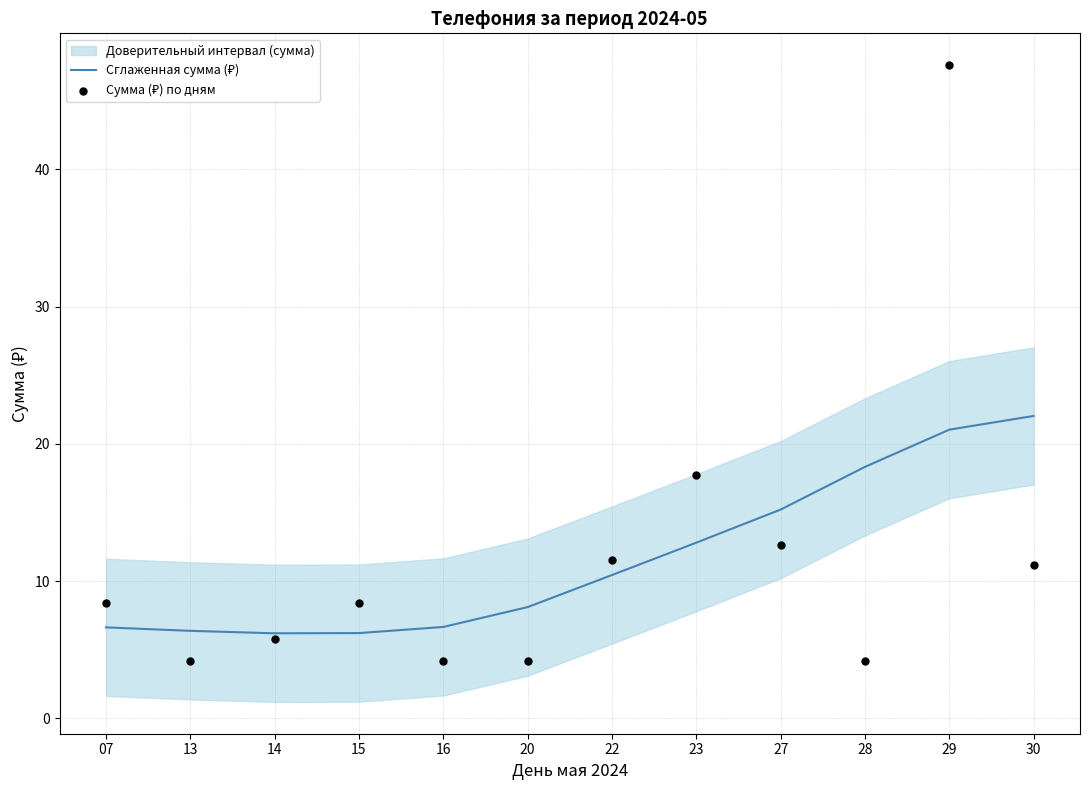

Is the value of Сумма (₽) по дням at 23 greater than the value of Сглаженная сумма (₽) at 16?

Yes